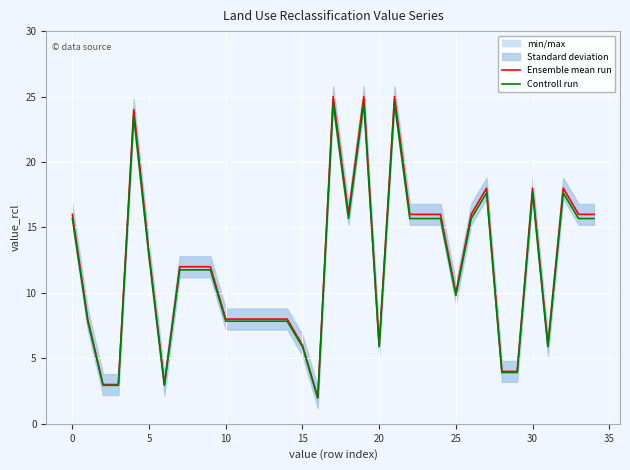

List the series in order of their peak value, highest first.

Ensemble mean run, Controll run